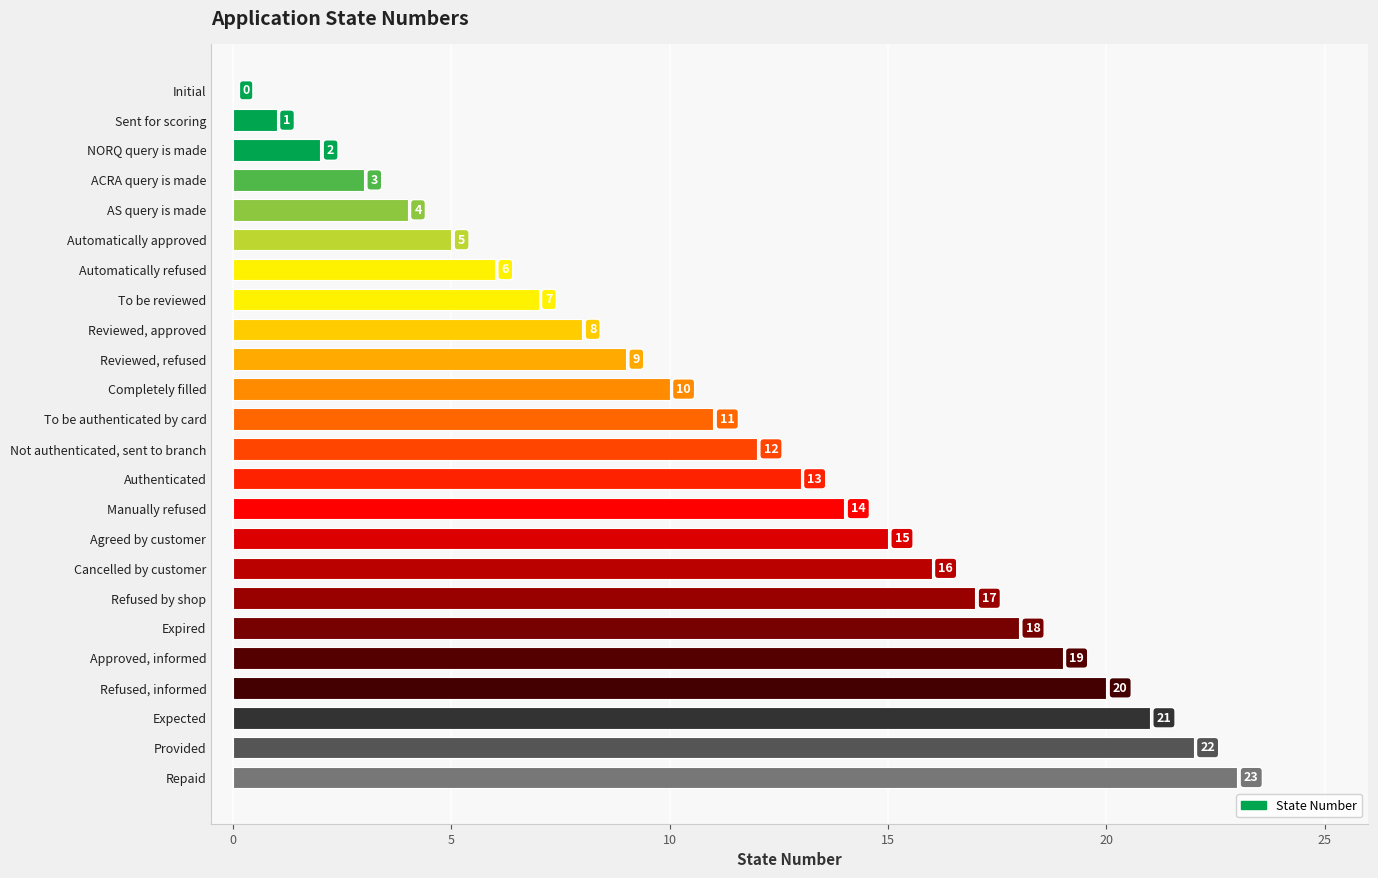

How many values are above zero?

23